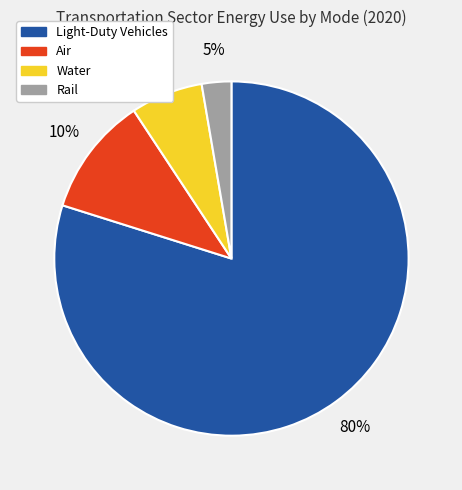

How many slices are in this pie chart?

4